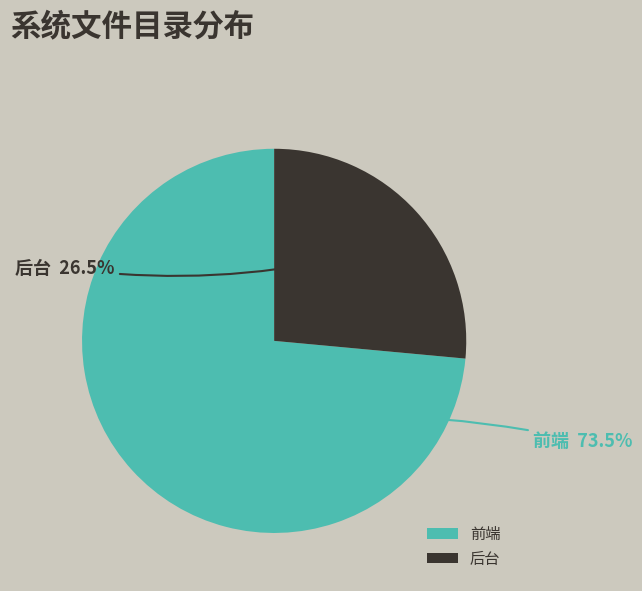

Is it true that 前端 is 83% of the pie?

False